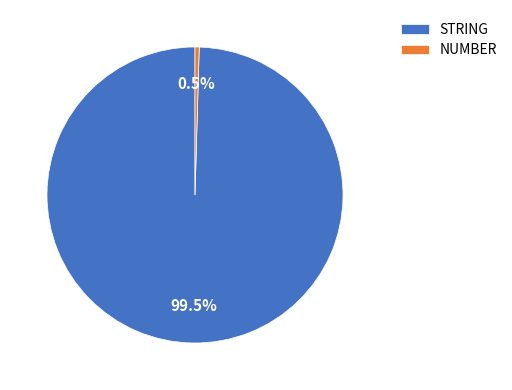

Combined, do STRING and NUMBER account for over 50%?

Yes